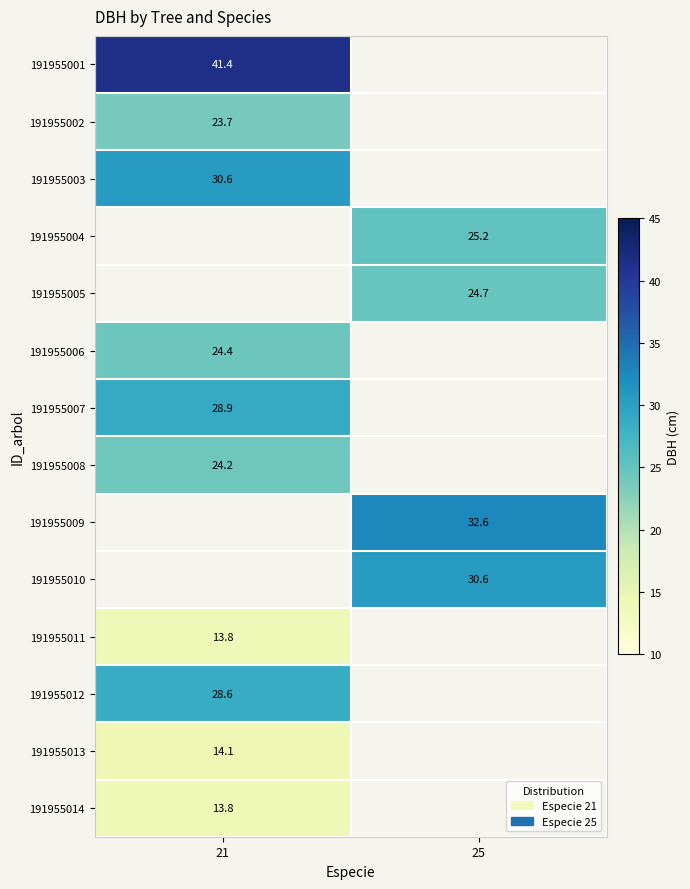

Which label corresponds to the largest value in the chart?

21